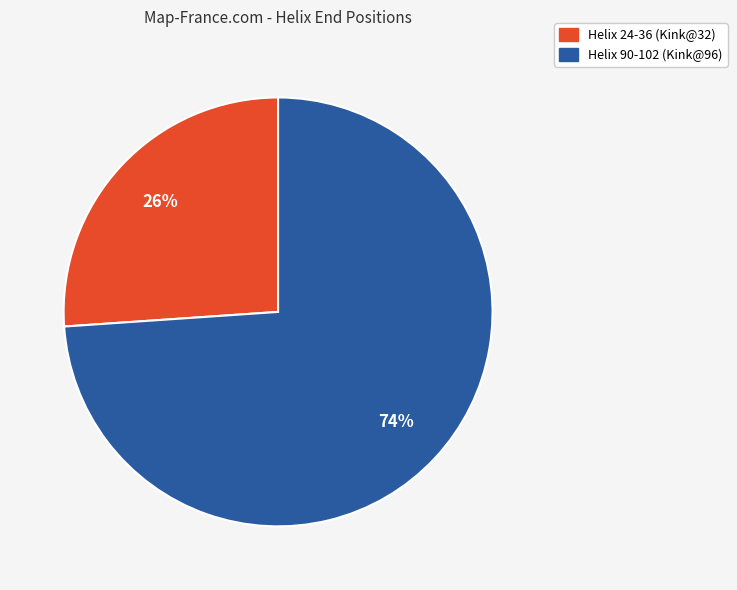

Is it true that Helix 90-102 (Kink@96) is 68% of the pie?

False